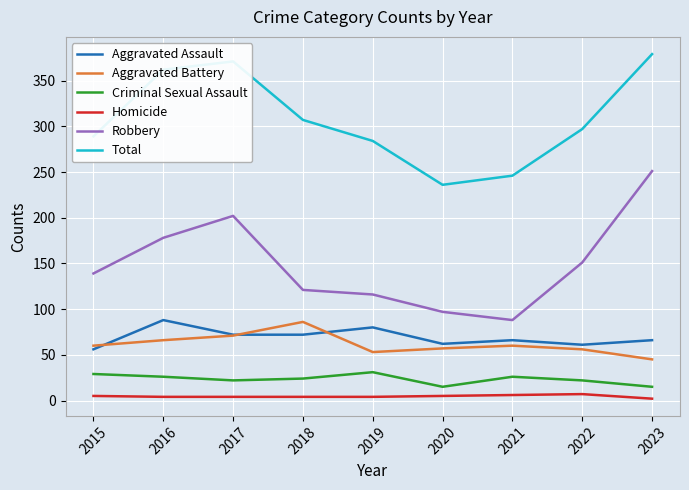

The value of Aggravated Assault at 2019 is 80. True or false?

True